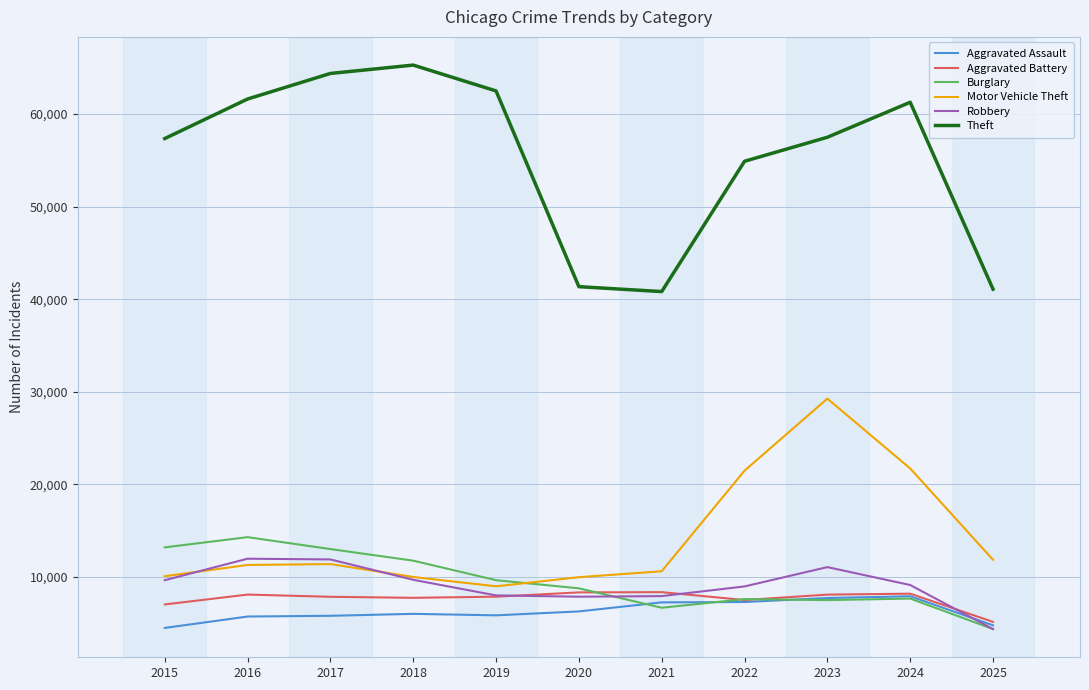

At which label does Aggravated Battery first exceed 7858?

2016